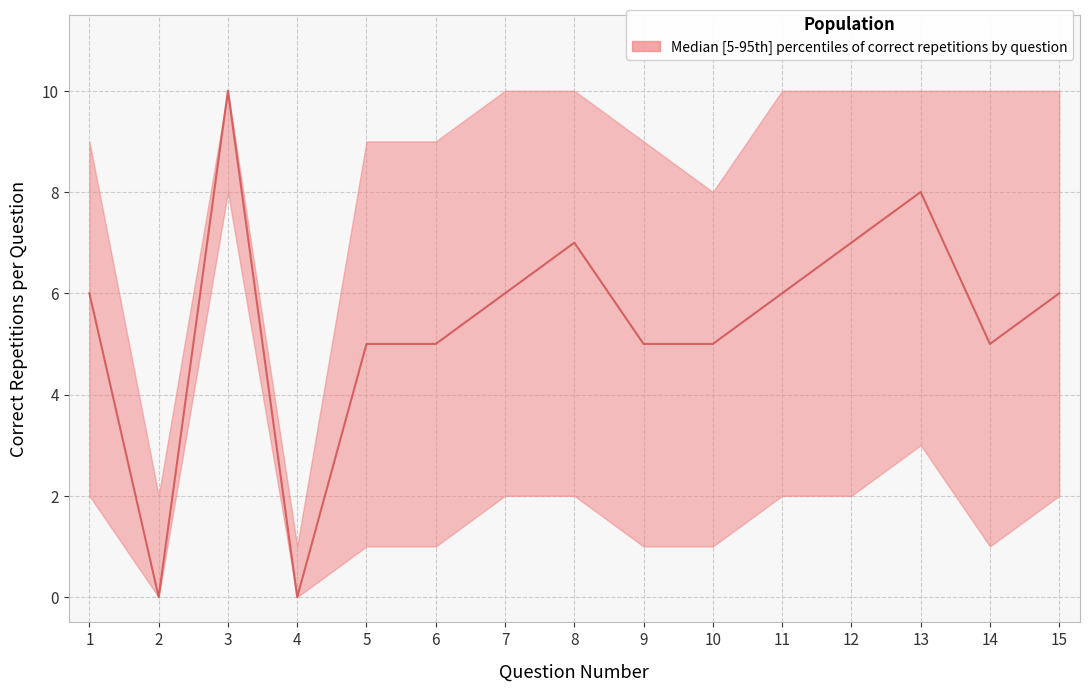

At which label does median first exceed 6?

3